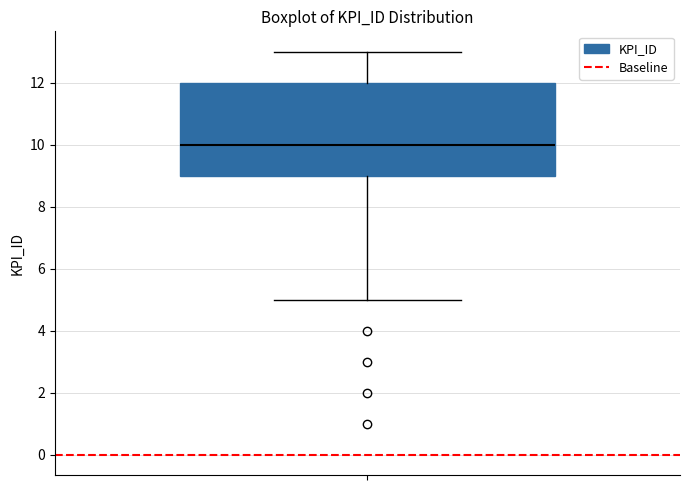

Transcribe this box plot: give where the median line is, the range the box spans, and where the two whiskers end, as read against the y-axis. The values are not printed on the chart, so give them approximately, as read against the axis.

median 10, box 9 to 12, whiskers 5 to 13